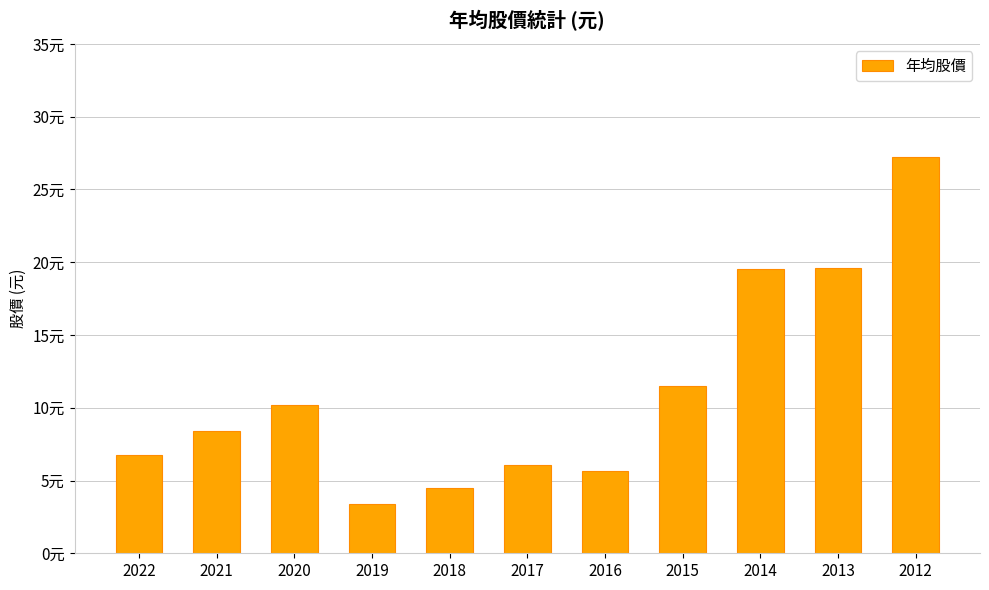

Does the chart contain any negative values?

No